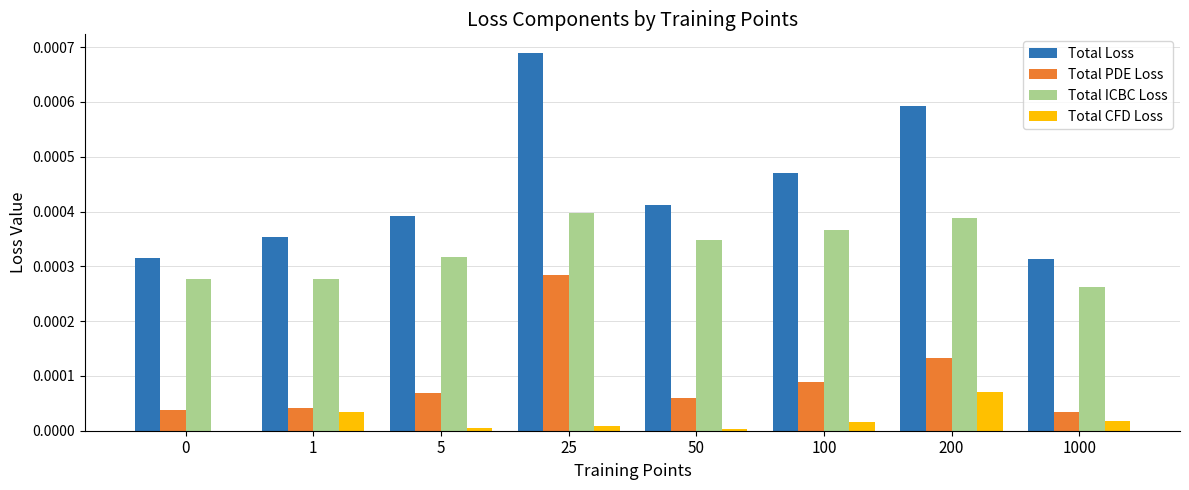

Which series has the largest total across all categories?

Total Loss